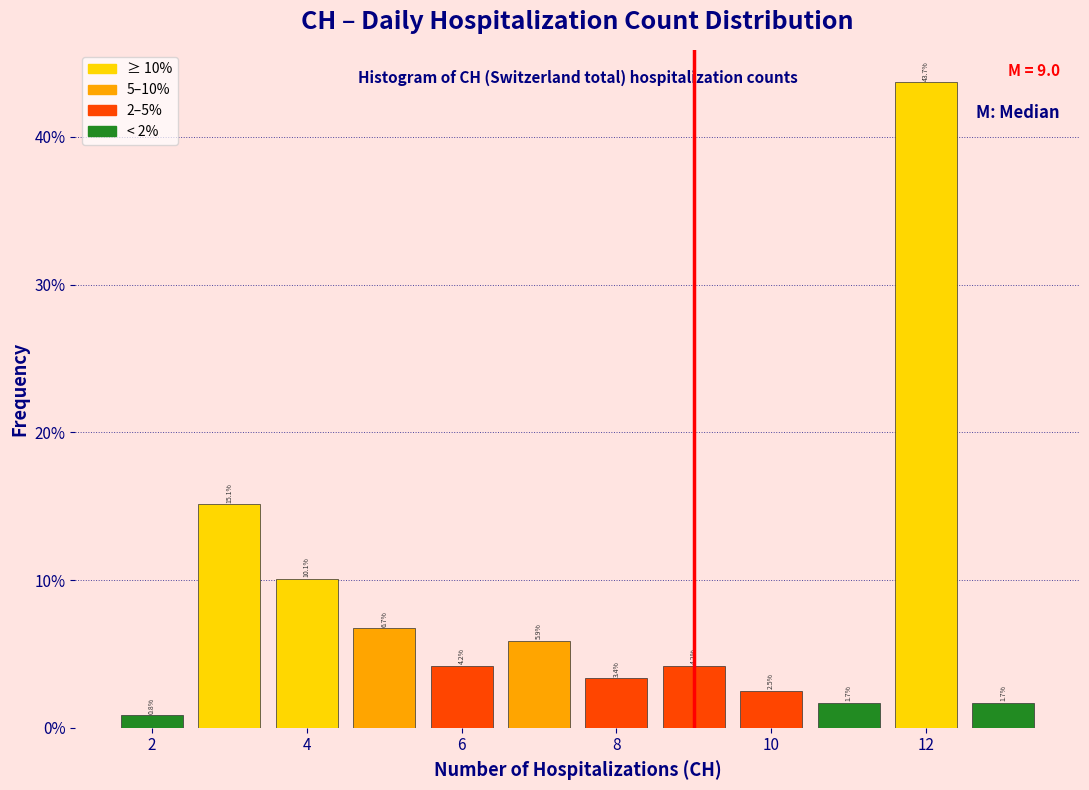

How tall is the bar that spans 4.5 to 5.5 on the x-axis? The bar edges are not printed on the chart, so give them approximately, as read against the axis.

6.7